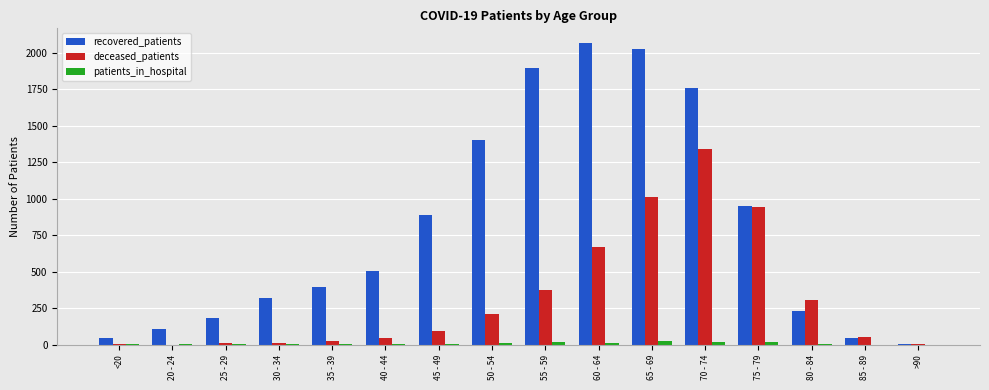

What is the total value across all series at 20 - 24?

114